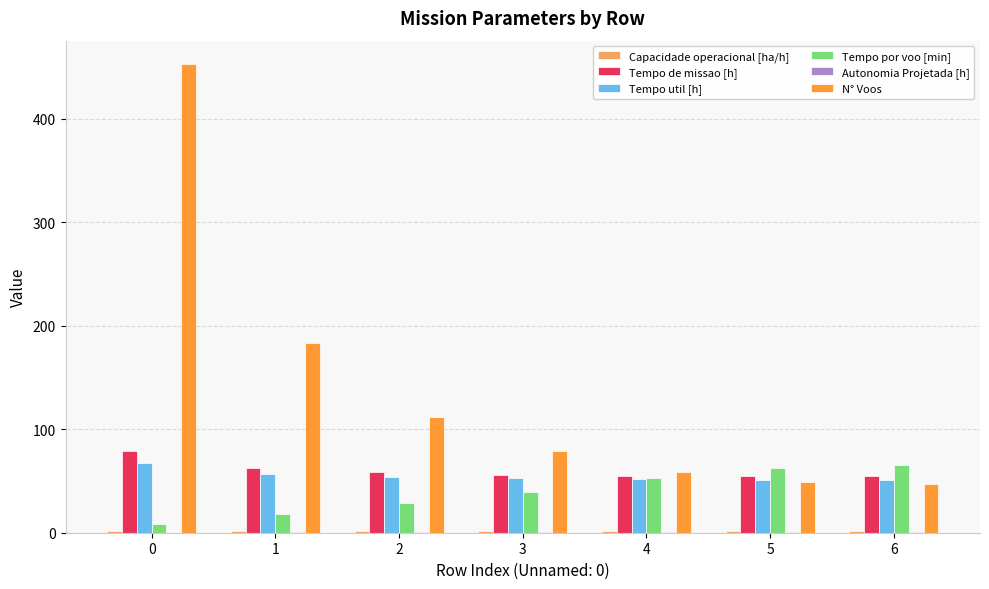

What is the total value across all series at 2?

254.9